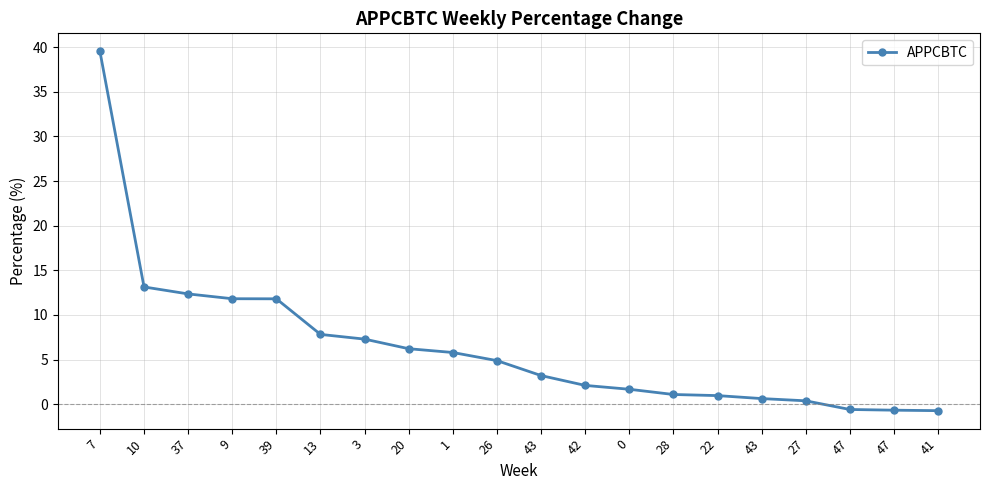

What is the minimum value shown in the chart?

-0.7